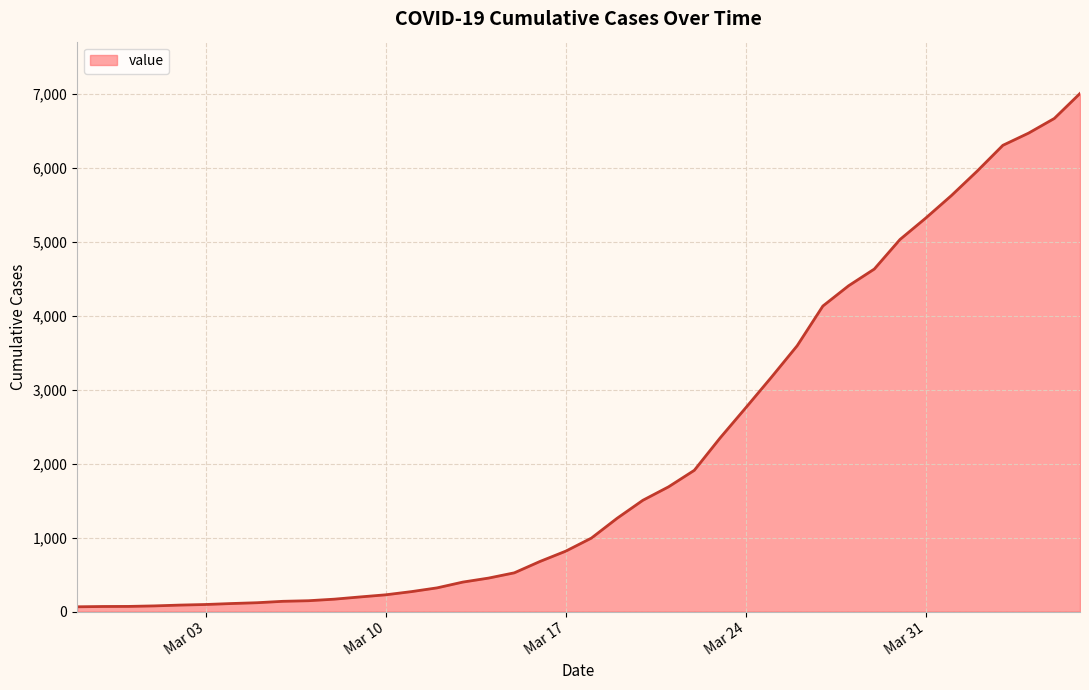

What is the greatest value displayed?

7004